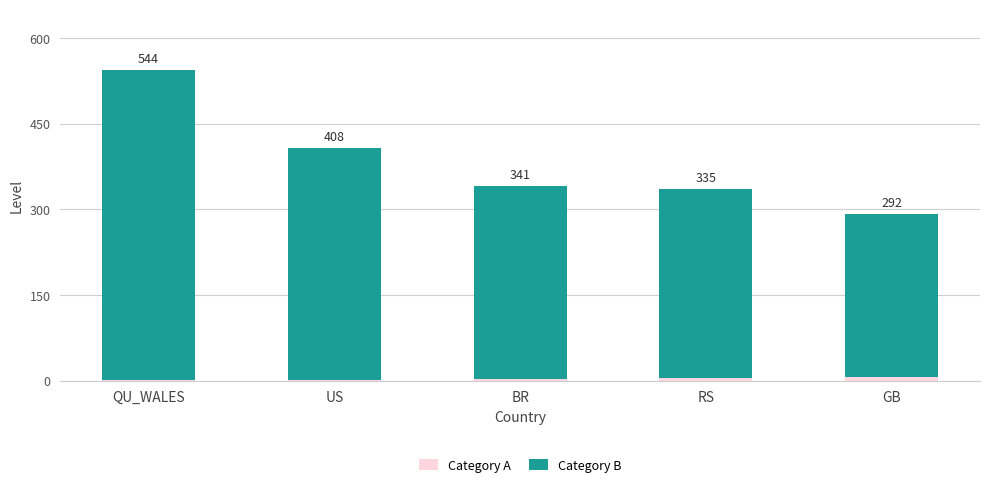

The value of Category A at BR is 1. True or false?

False